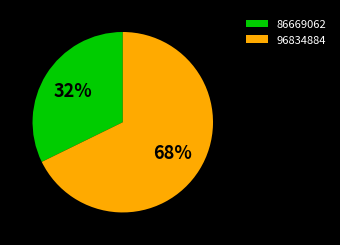

How many segments does this pie chart have?

2